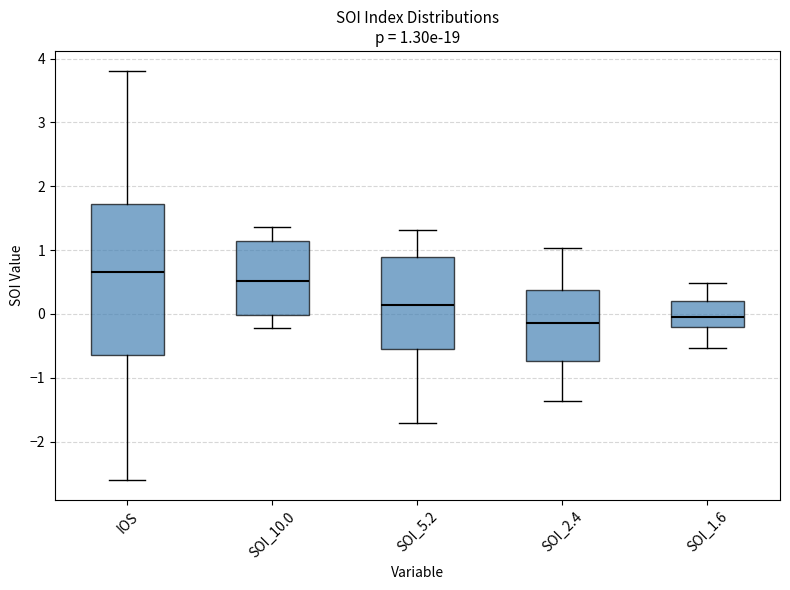

Which box's median line is the highest?

IOS